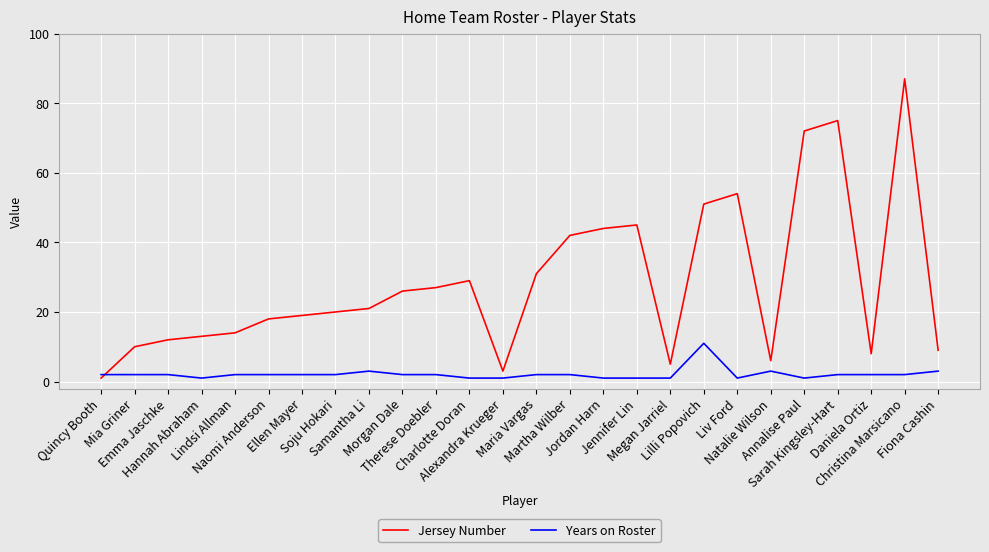

At how many categories does at least one series exceed 25?

12